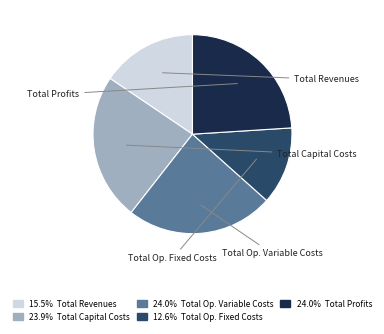

Is there a majority slice in this chart?

No